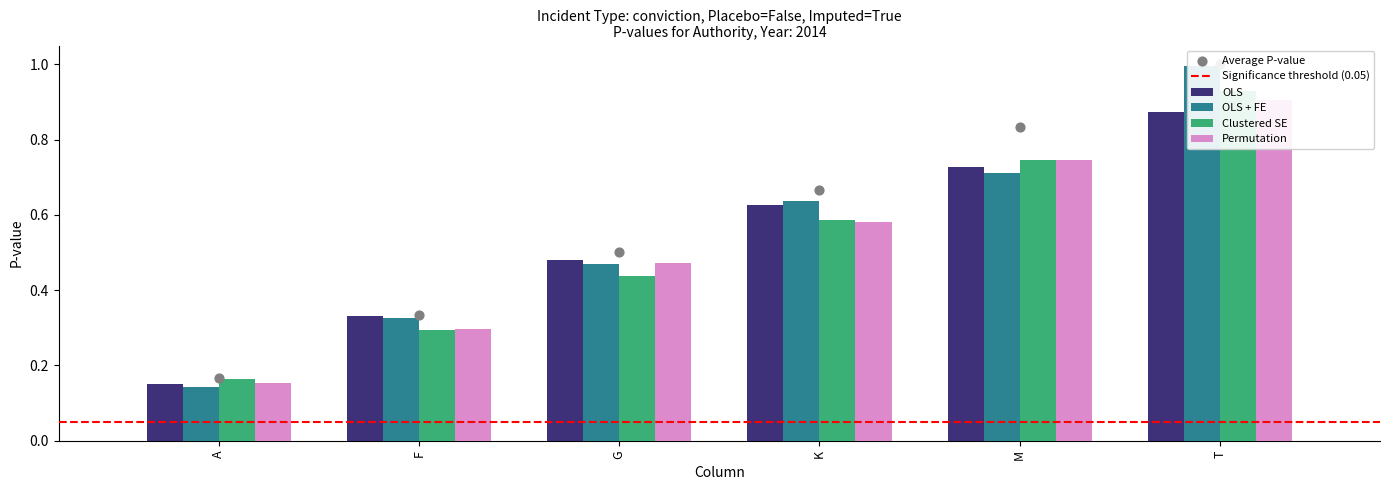

What is the change in value from F to M?

+0.5